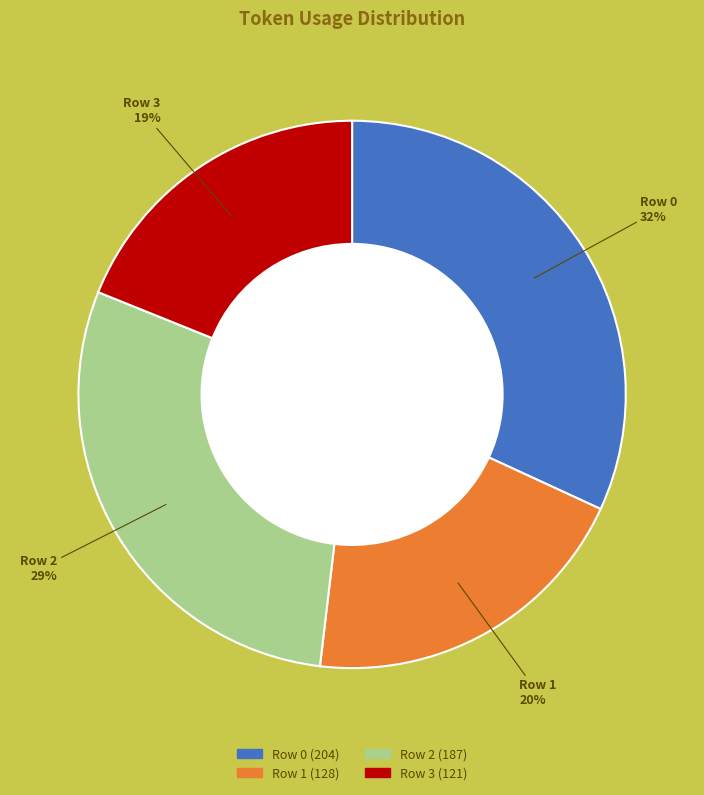

To the nearest percent, what is the difference between the Row 3 and Row 2 slice percentages?

10%